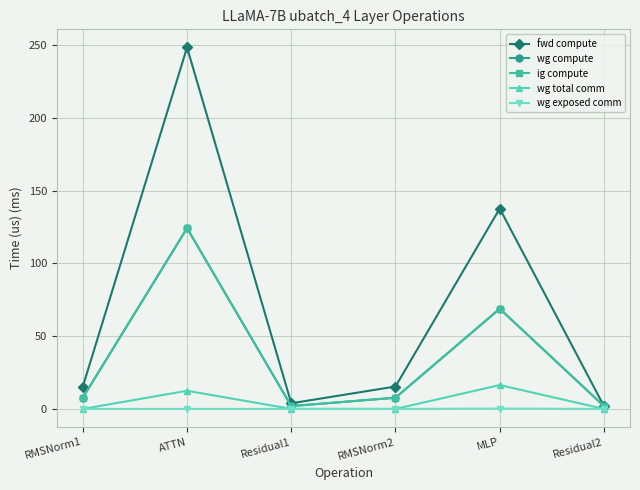

What is the greatest value displayed?

248.6